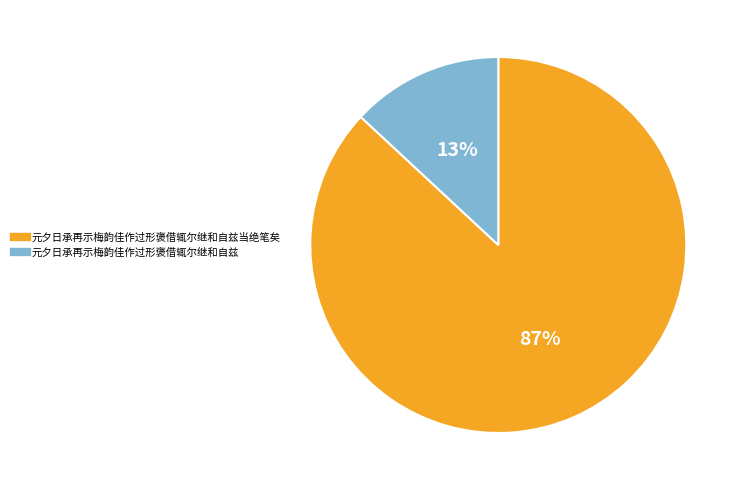

How many slices are in this pie chart?

2